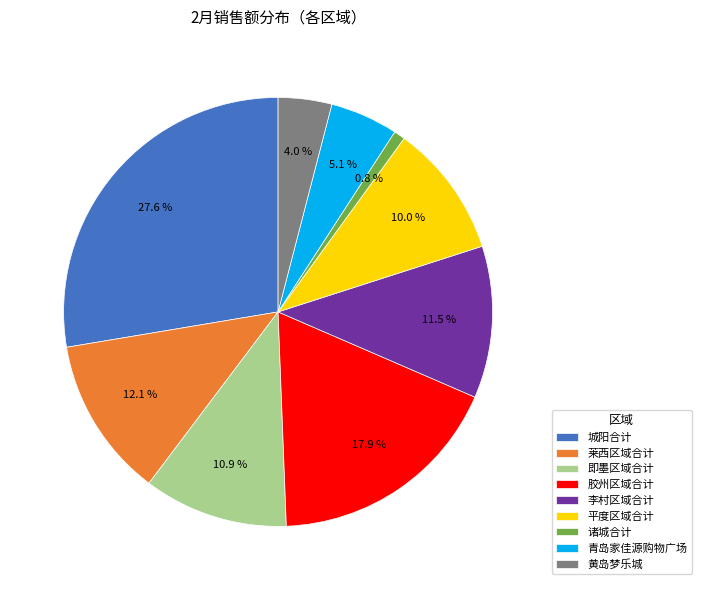

To the nearest percent, what is the average slice percentage?

11%